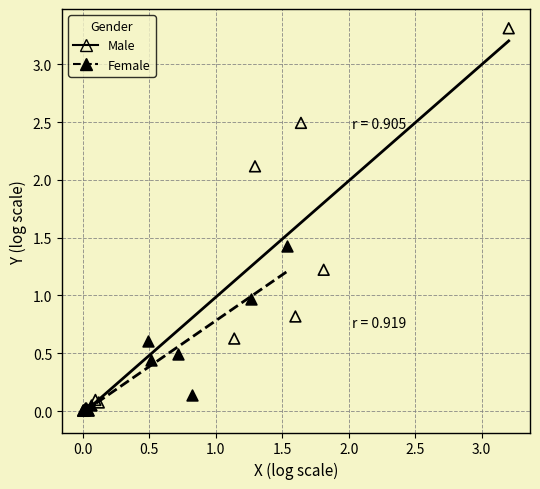

Which series has the widest spread of Y values?

Male